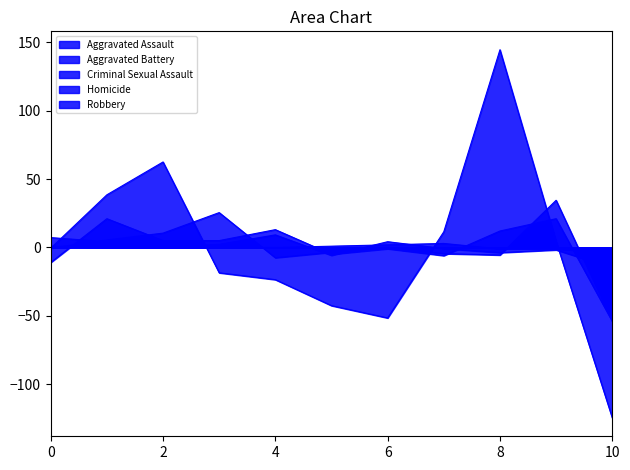

Reading left to right, what are all the values shown in this chart?

Aggravated Assault: -11.0	21.0	5.0	5.0	13.0	-5.0	-1.0	-6.0	12.0	21.0	-54.0
Aggravated Battery: -0.5	5.5	10.5	25.5	-7.5	-3.5	-0.5	-4.5	-5.5	34.5	-53.5
Criminal Sexual Assault: 7.2	4.2	0.2	2.2	9.2	-5.8	4.2	-0.8	-3.8	-1.8	-14.8
Homicide: 0.9	-0.1	-0.1	-0.1	-0.1	0.9	1.9	2.9	-1.1	-1.1	-4.1
Robbery: -0.5	38.5	62.5	-18.5	-23.5	-42.5	-51.5	11.5	144.5	4.5	-124.5